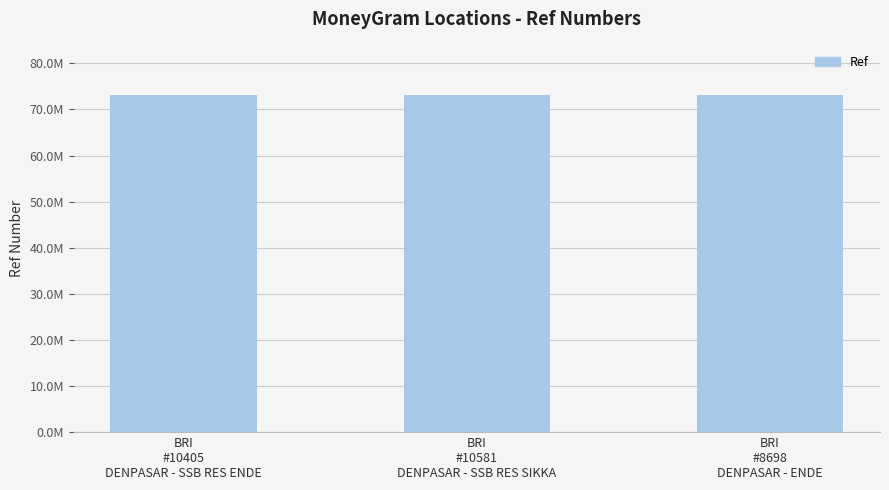

Does the chart contain any negative values?

No